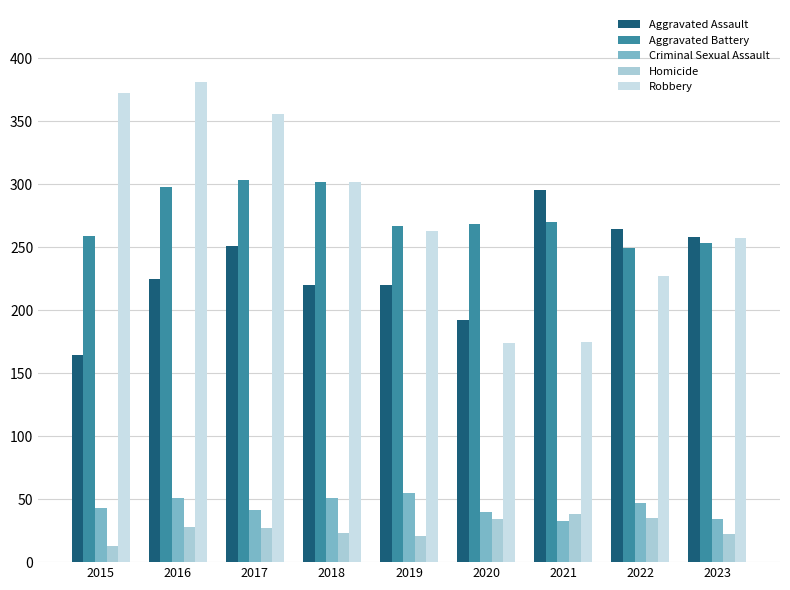

At how many categories does at least one series exceed 106?

9